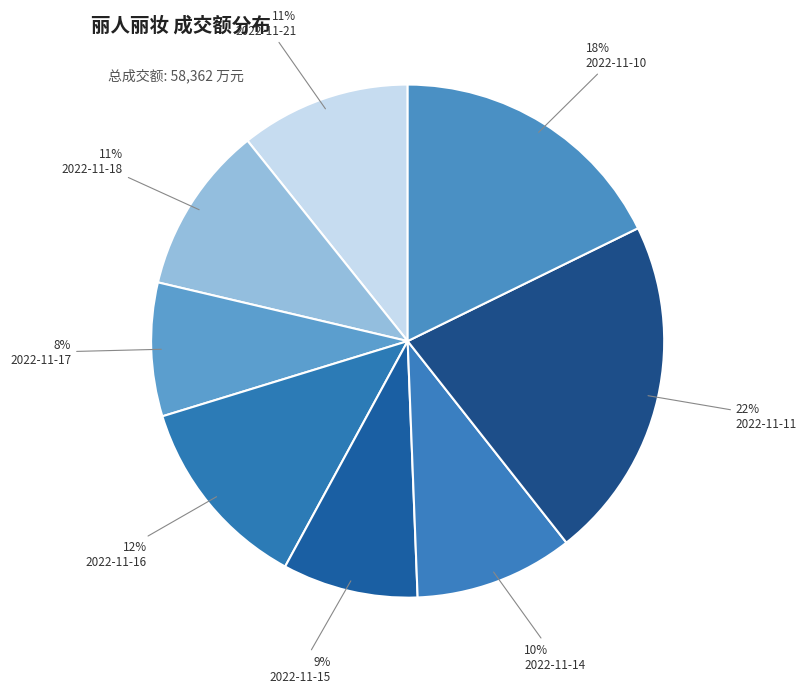

Which slice is the smallest?

2022-11-17